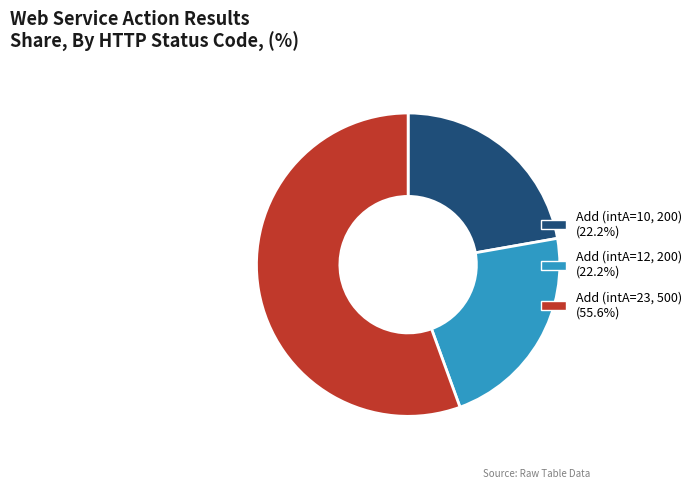

How many segments does this pie chart have?

3